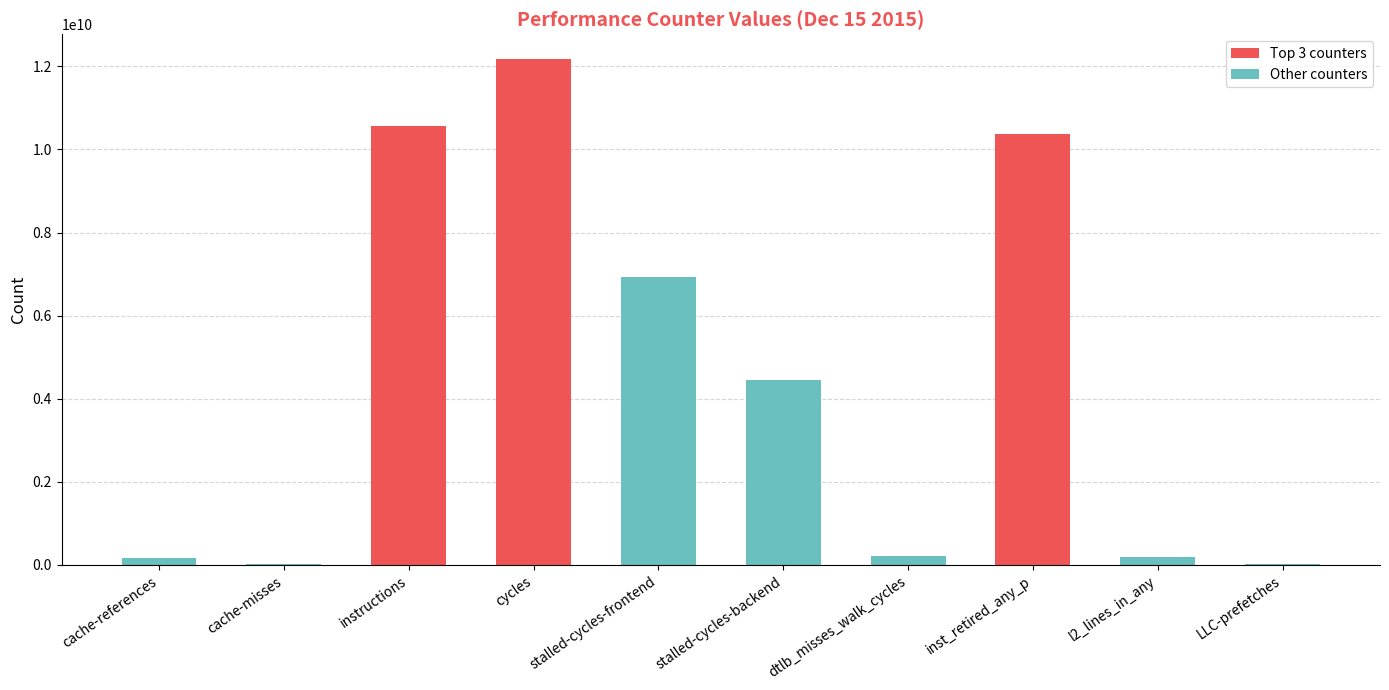

How many series are shown in this chart?

1